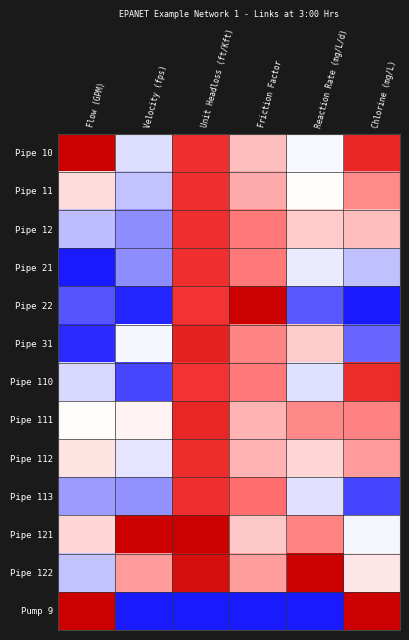

What is the total value across all series at Unit Headloss (ft/Kft)?

10.8